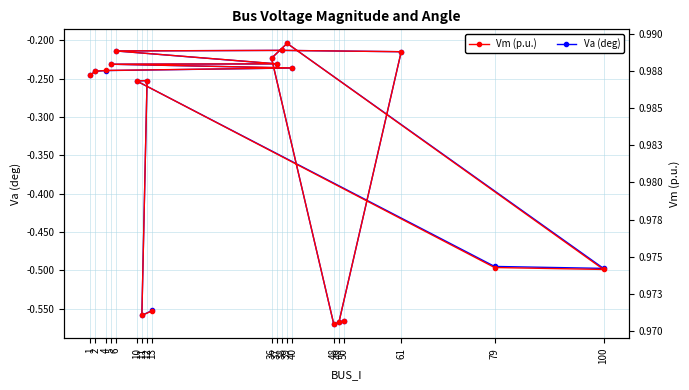

What is the sum of all Vm (p.u.) values?

19.6